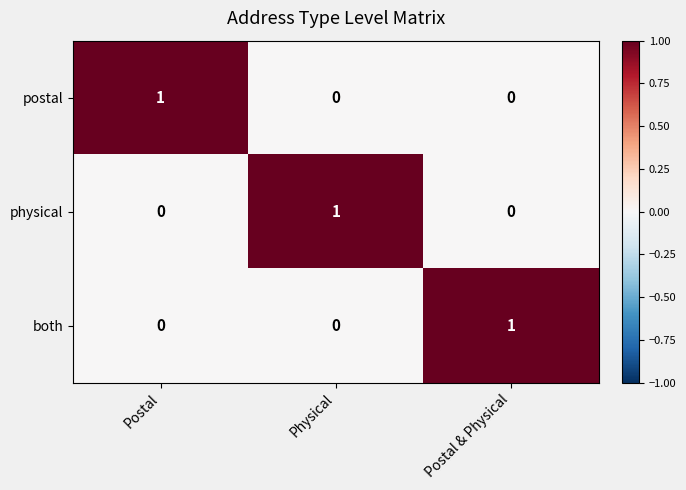

Reading left to right, transcribe all the data shown in this chart.

postal: Postal=1	Physical=0	Postal & Physical=0
physical: Postal=0	Physical=1	Postal & Physical=0
both: Postal=0	Physical=0	Postal & Physical=1